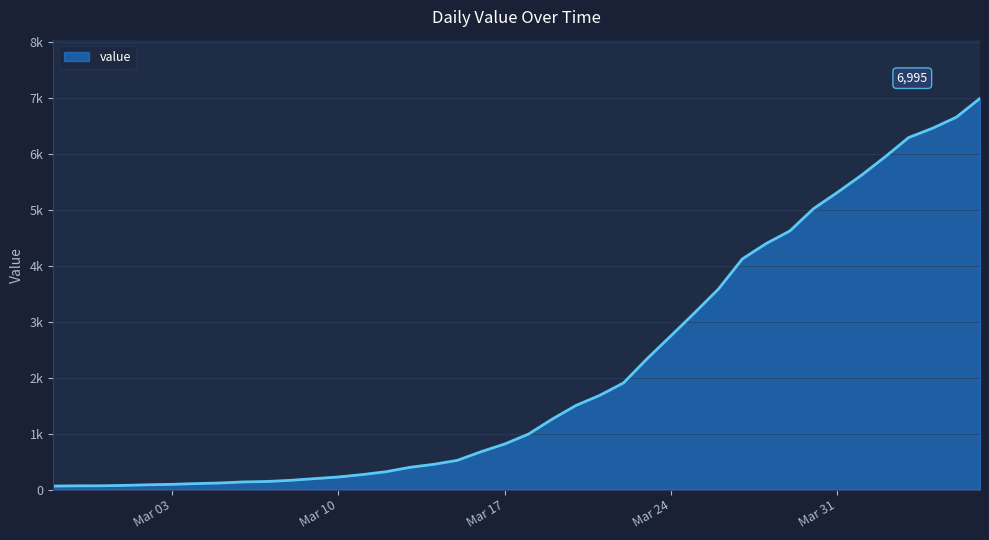

List the labels in order of value, largest first.

2020-04-06, 2020-04-05, 2020-04-04, 2020-04-03, 2020-04-02, 2020-04-01, 2020-03-31, 2020-03-30, 2020-03-29, 2020-03-28, 2020-03-27, 2020-03-26, 2020-03-25, 2020-03-24, 2020-03-23, 2020-03-22, 2020-03-21, 2020-03-20, 2020-03-19, 2020-03-18, 2020-03-17, 2020-03-16, 2020-03-15, 2020-03-14, 2020-03-13, 2020-03-12, 2020-03-11, 2020-03-10, 2020-03-09, 2020-03-08, 2020-03-07, 2020-03-06, 2020-03-05, 2020-03-04, 2020-03-03, 2020-03-02, 2020-03-01, 2020-02-29, 2020-02-28, 2020-02-27